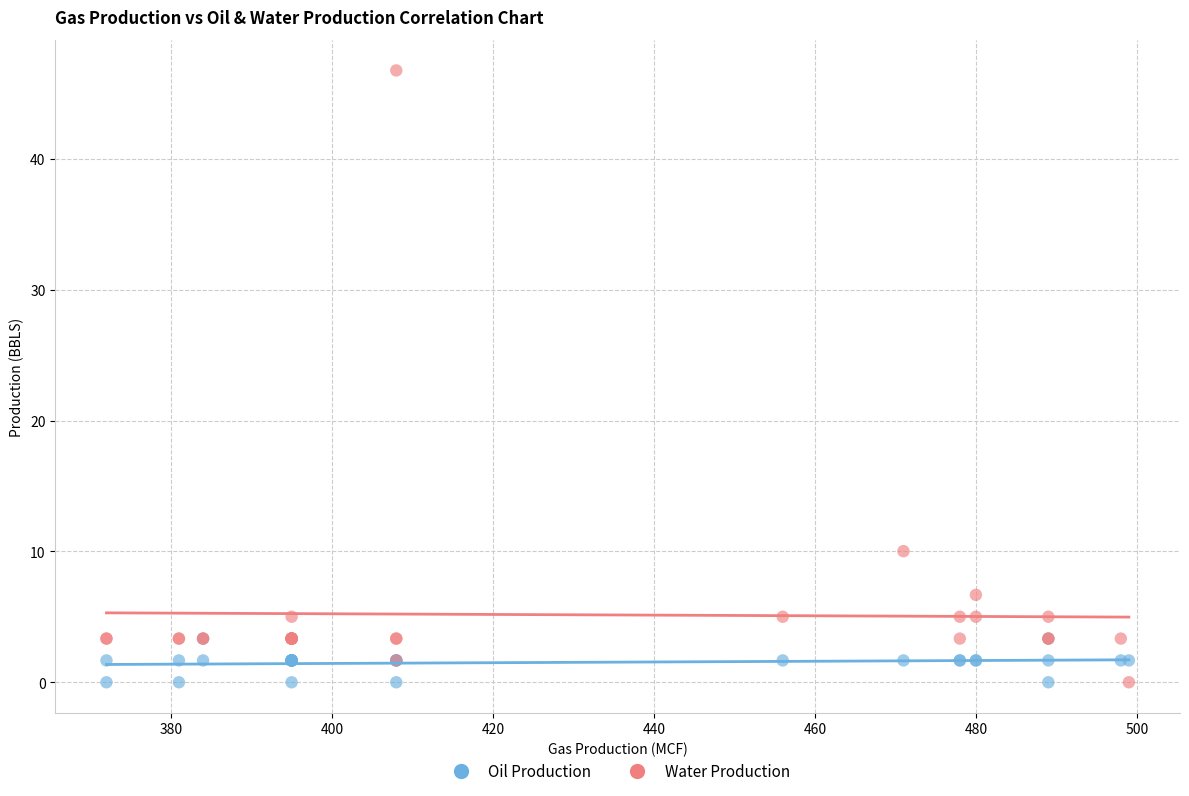

Across all series, what Y value is closest to 23?

10.0